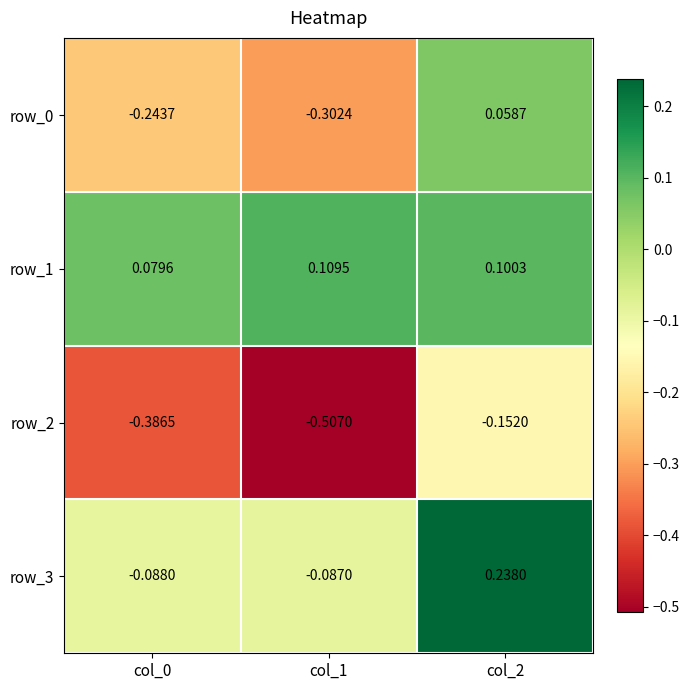

Is the value of row_2 at col_0 greater than the value of row_0 at col_0?

No